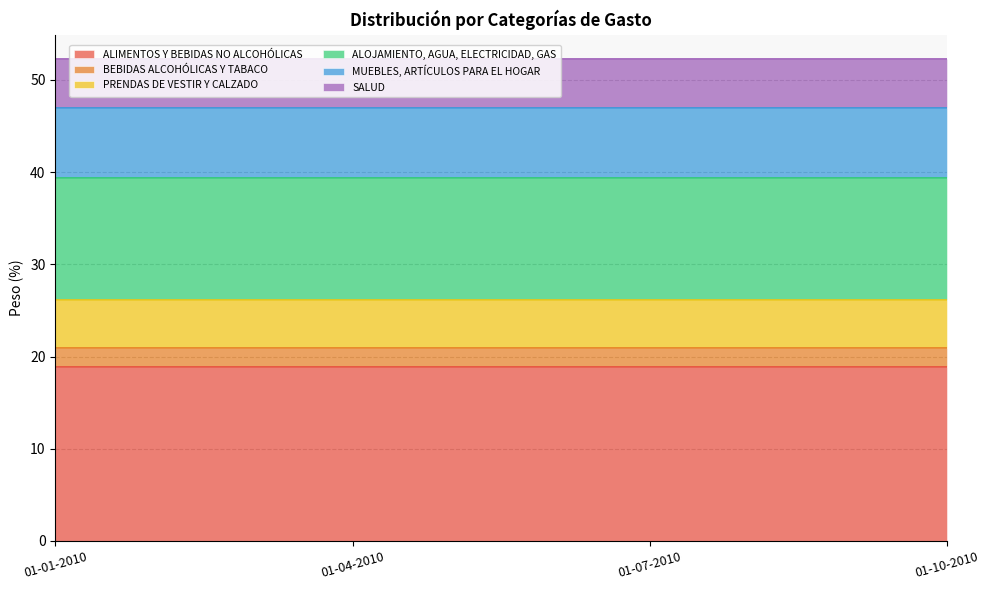

What is the approximate value of SALUD at 01-01-2010?

5.4